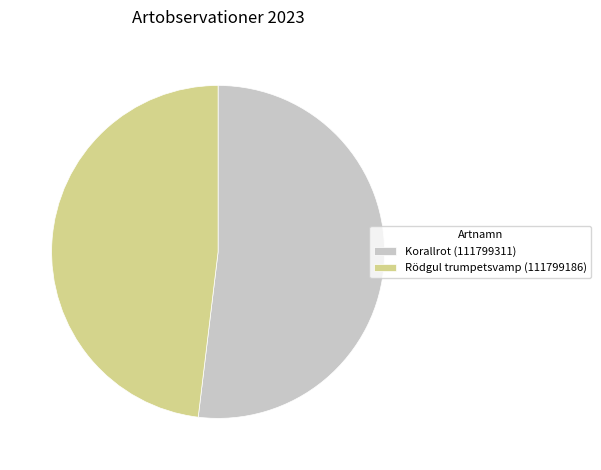

Do Rödgul trumpetsvamp (111799186) and Korallrot (111799311) together represent more than half of the pie?

Yes